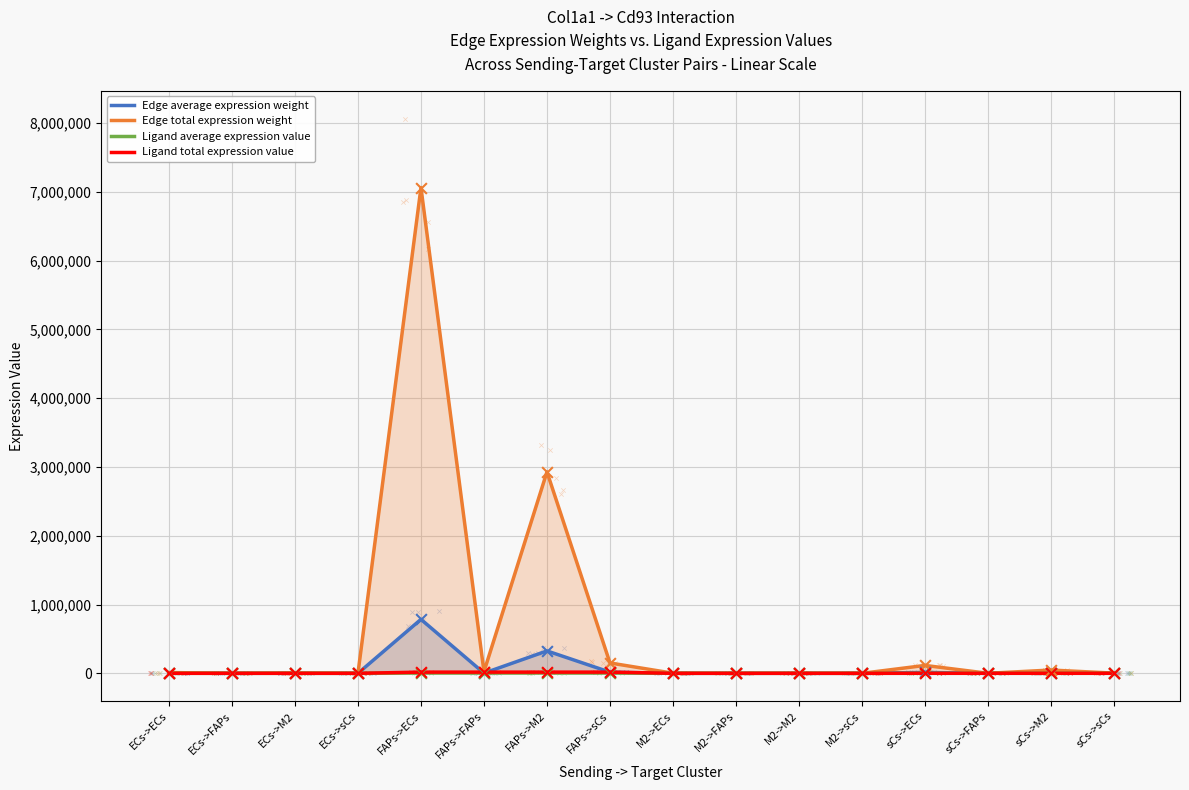

At which category is the sum across all series the highest?

FAPs->ECs